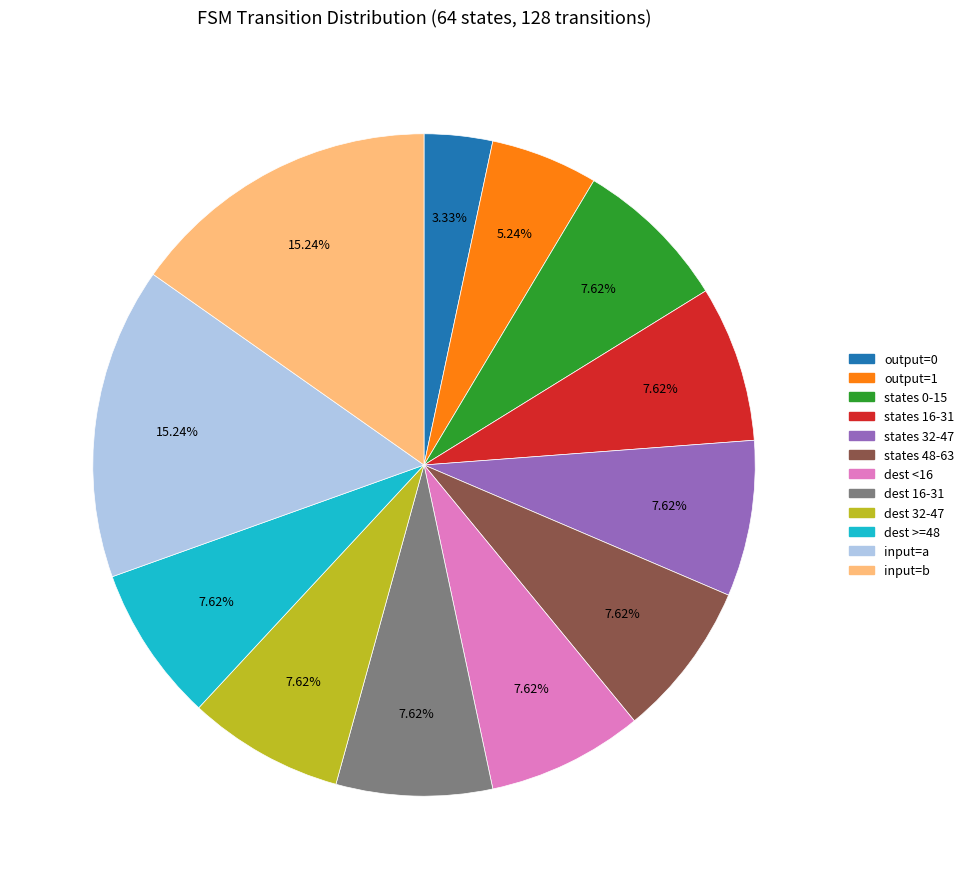

To the nearest percent, what is the average slice percentage?

8%